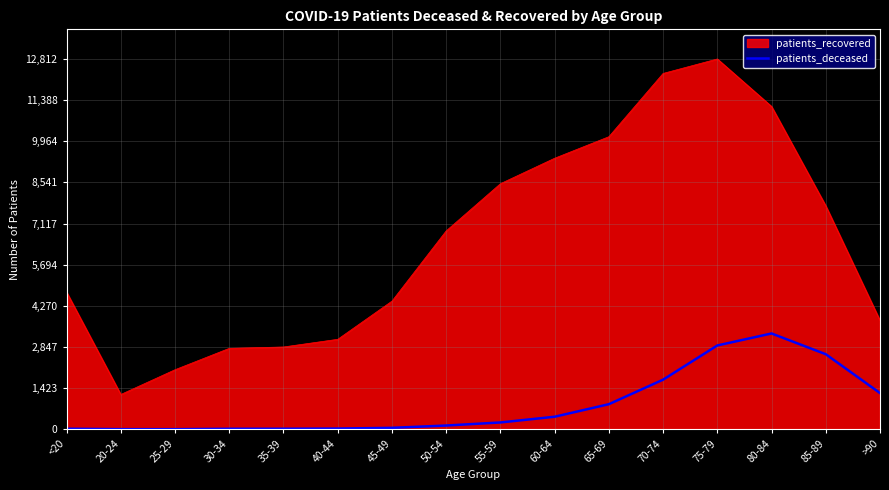

At <20, list the series in order from largest to smallest.

patients_recovered, patients_deceased